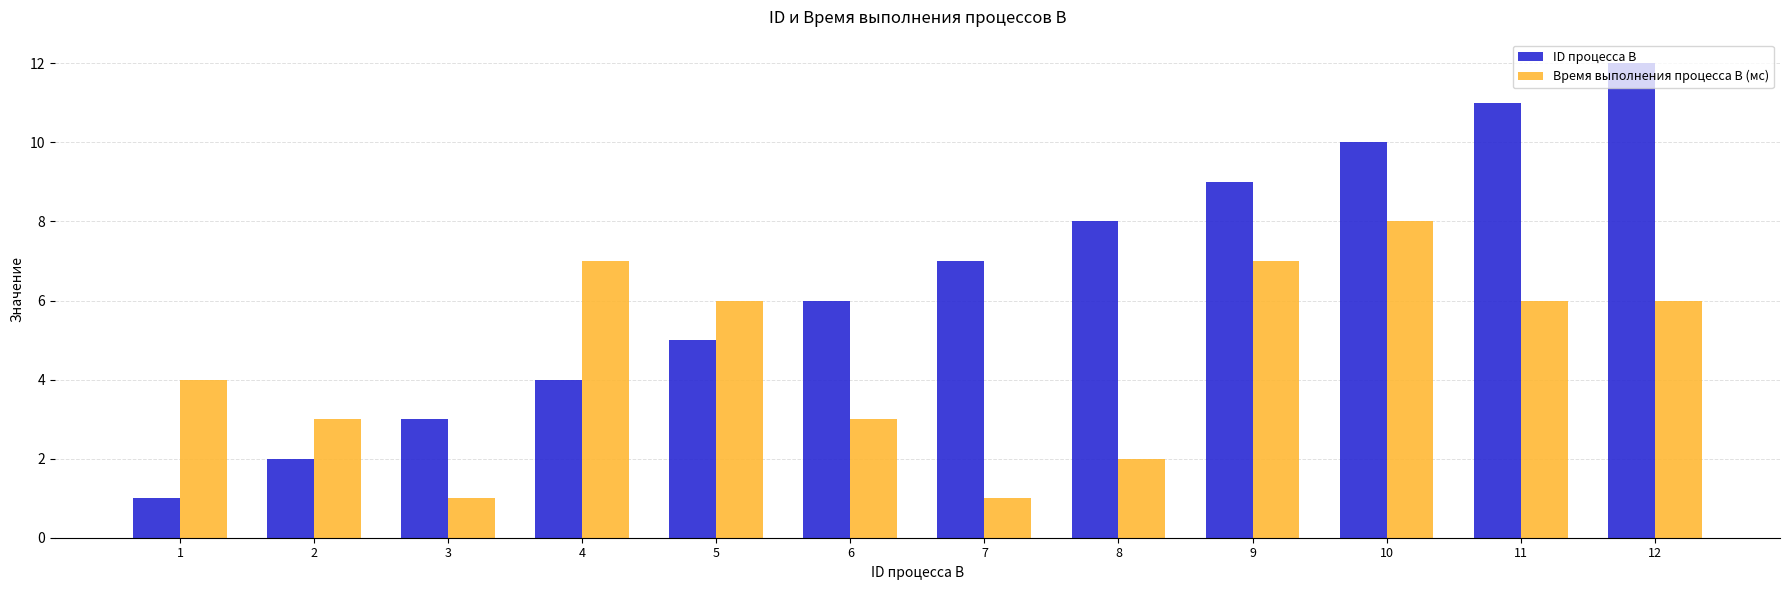

What is the sum of all Время выполнения процесса B (мс) values?

54